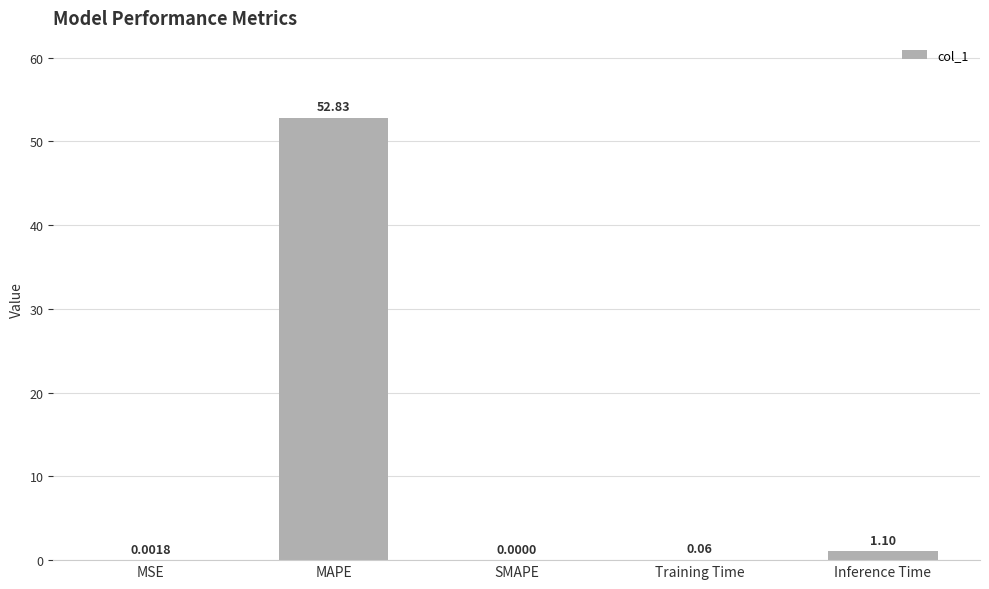

What is the sum of all values?

54.0